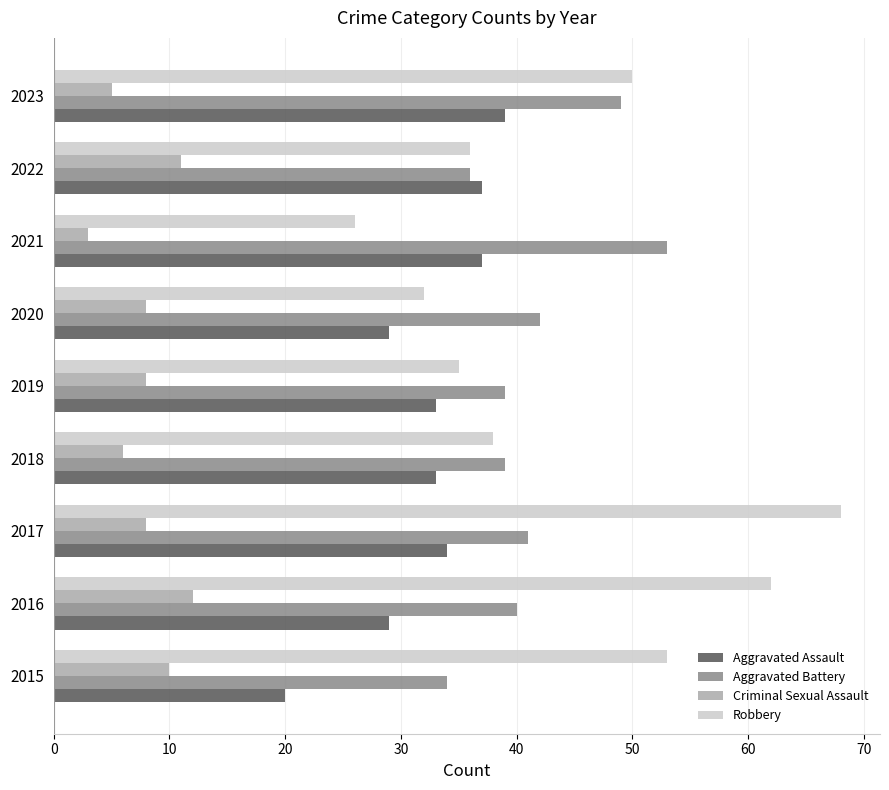

What are all the series names shown in the legend?

Aggravated Assault, Aggravated Battery, Criminal Sexual Assault, Robbery